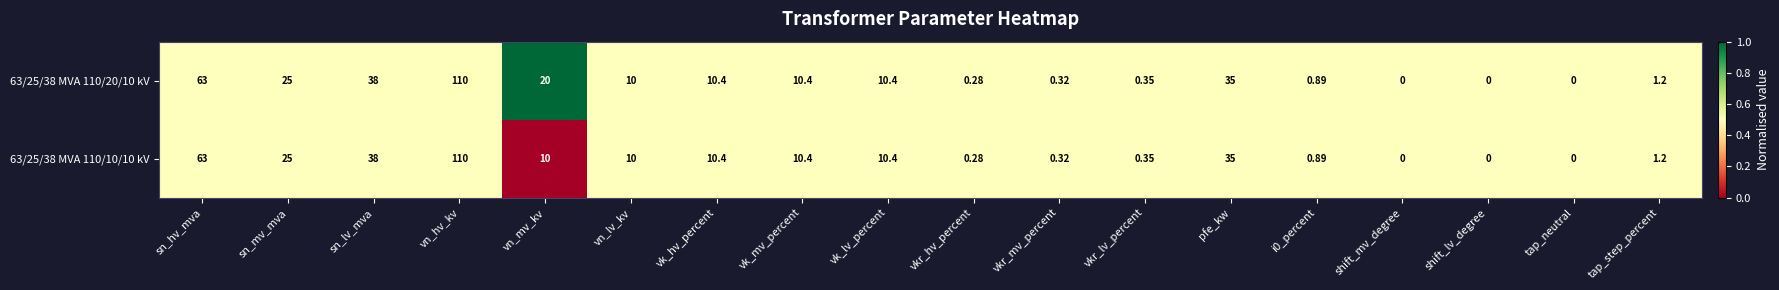

At which label does 63/25/38 MVA 110/10/10 kV first exceed 10?

sn_hv_mva